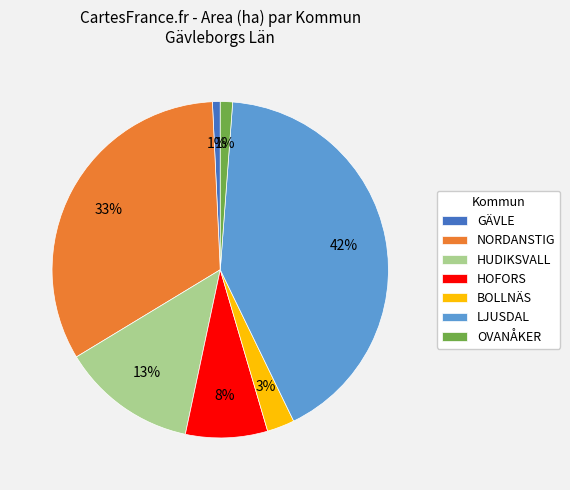

Which slice is the largest?

LJUSDAL